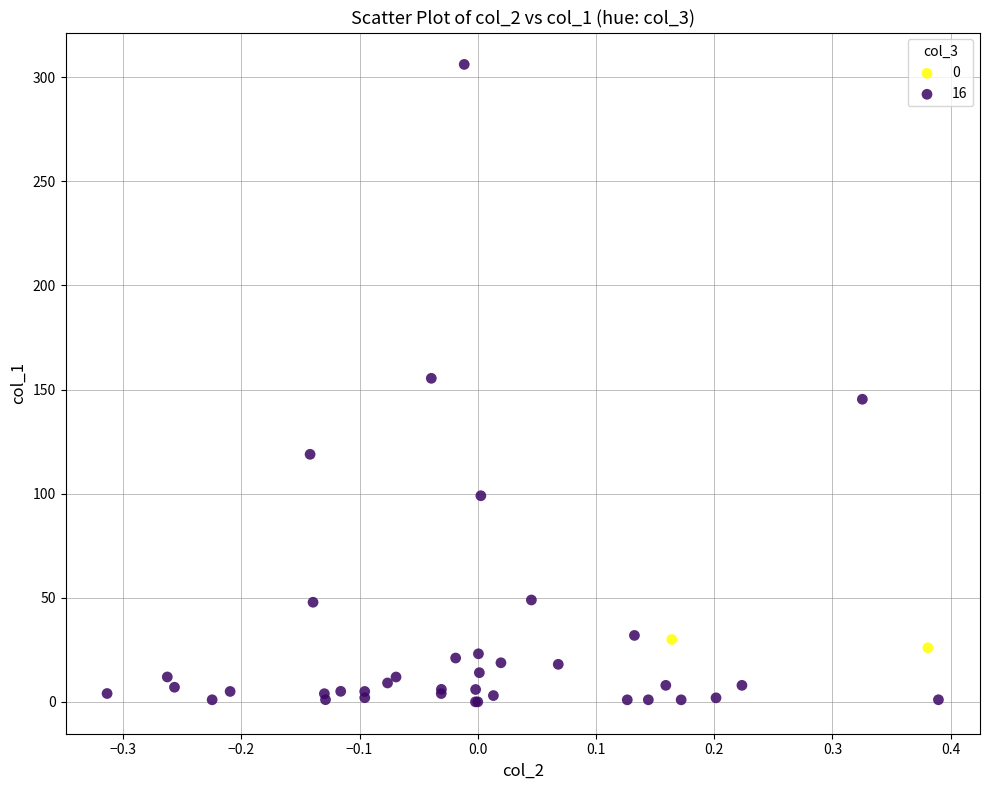

Which series reaches the maximum Y coordinate?

16